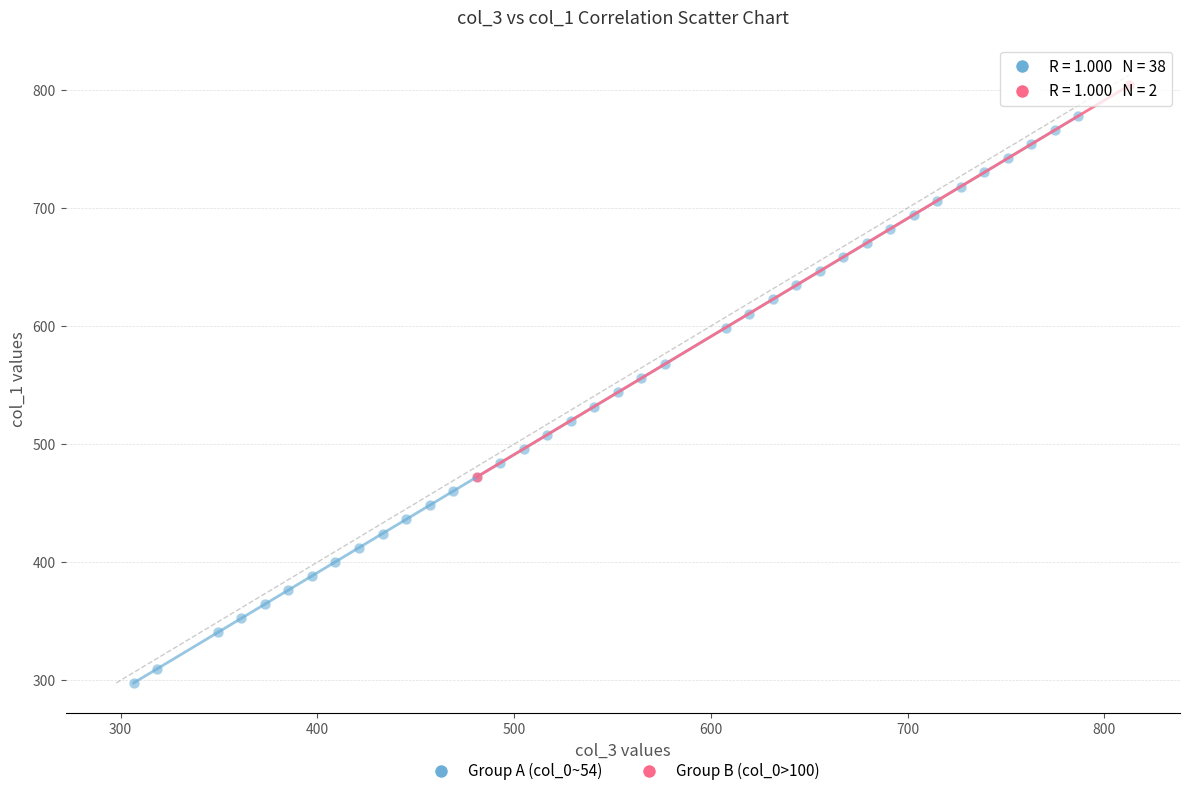

Which series contains the lowest Y value?

Group A (col_0~54)